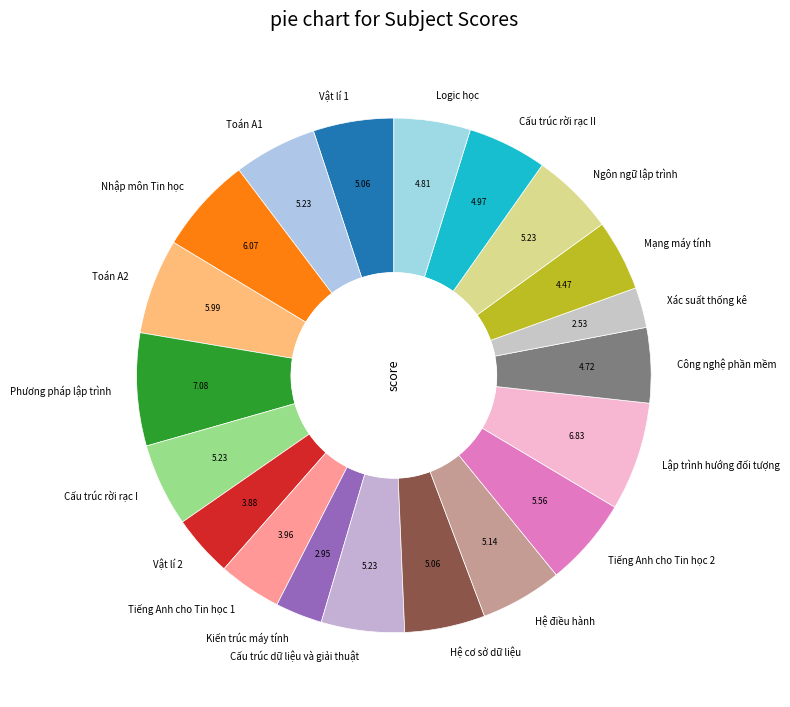

Combined, do Lập trình hướng đối tượng and Cấu trúc rời rạc I account for over 50%?

No